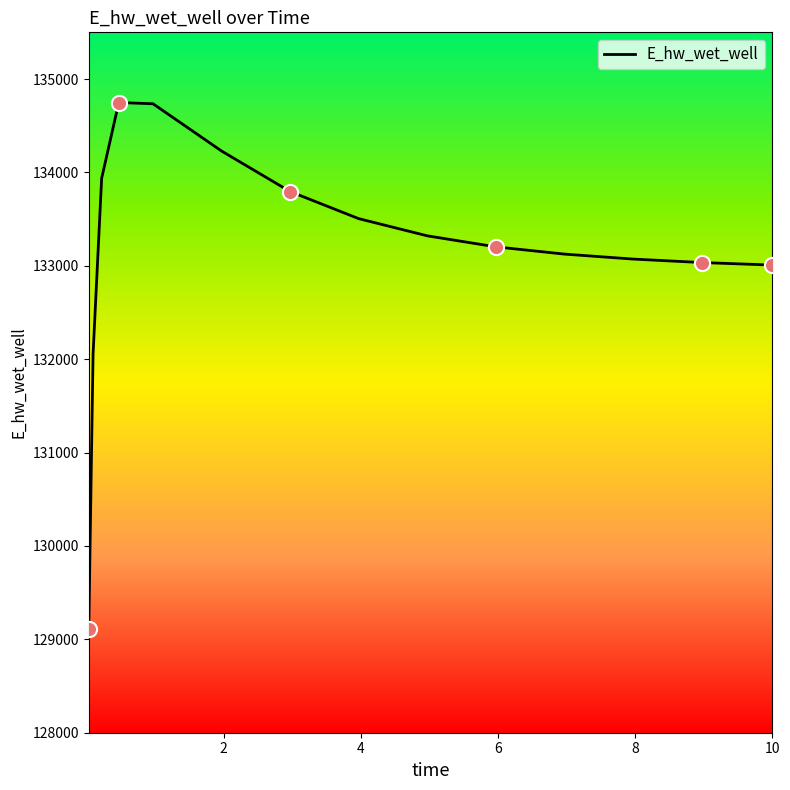

What is the minimum value shown in the chart?

129115.1